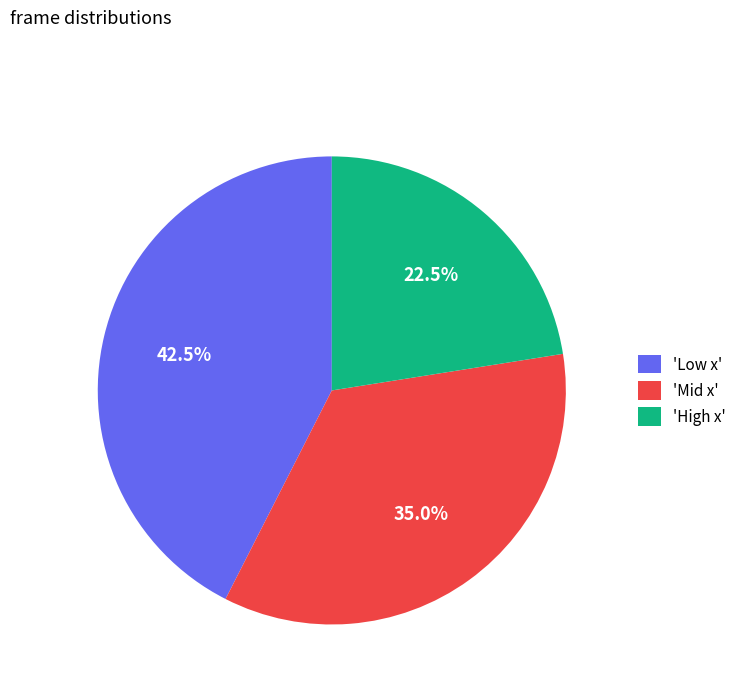

Which category has the biggest portion of the pie?

'Low x'